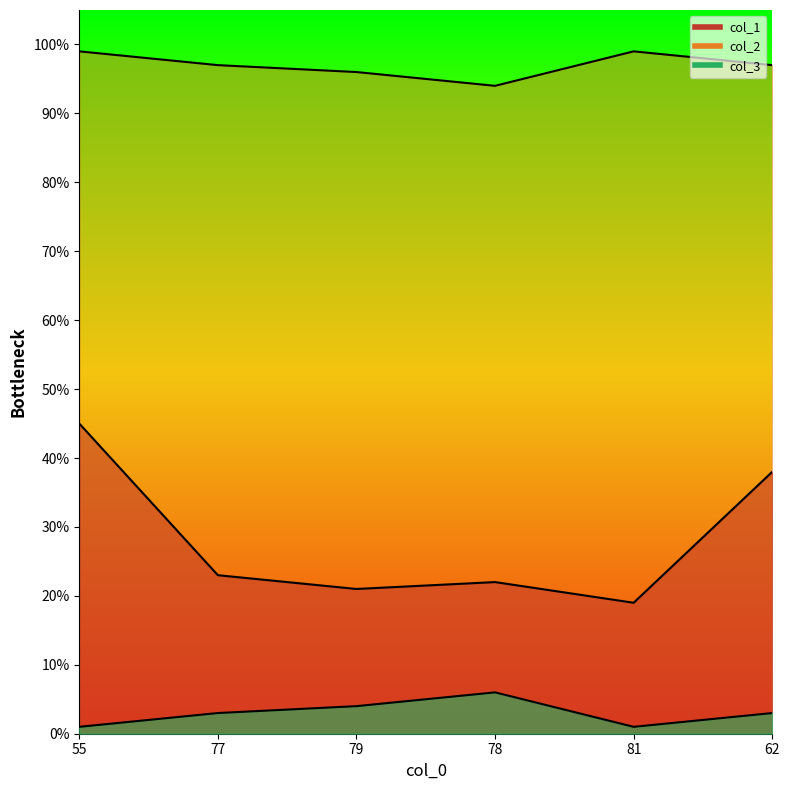

True or false: col_1 and col_3 cross at least once.

False